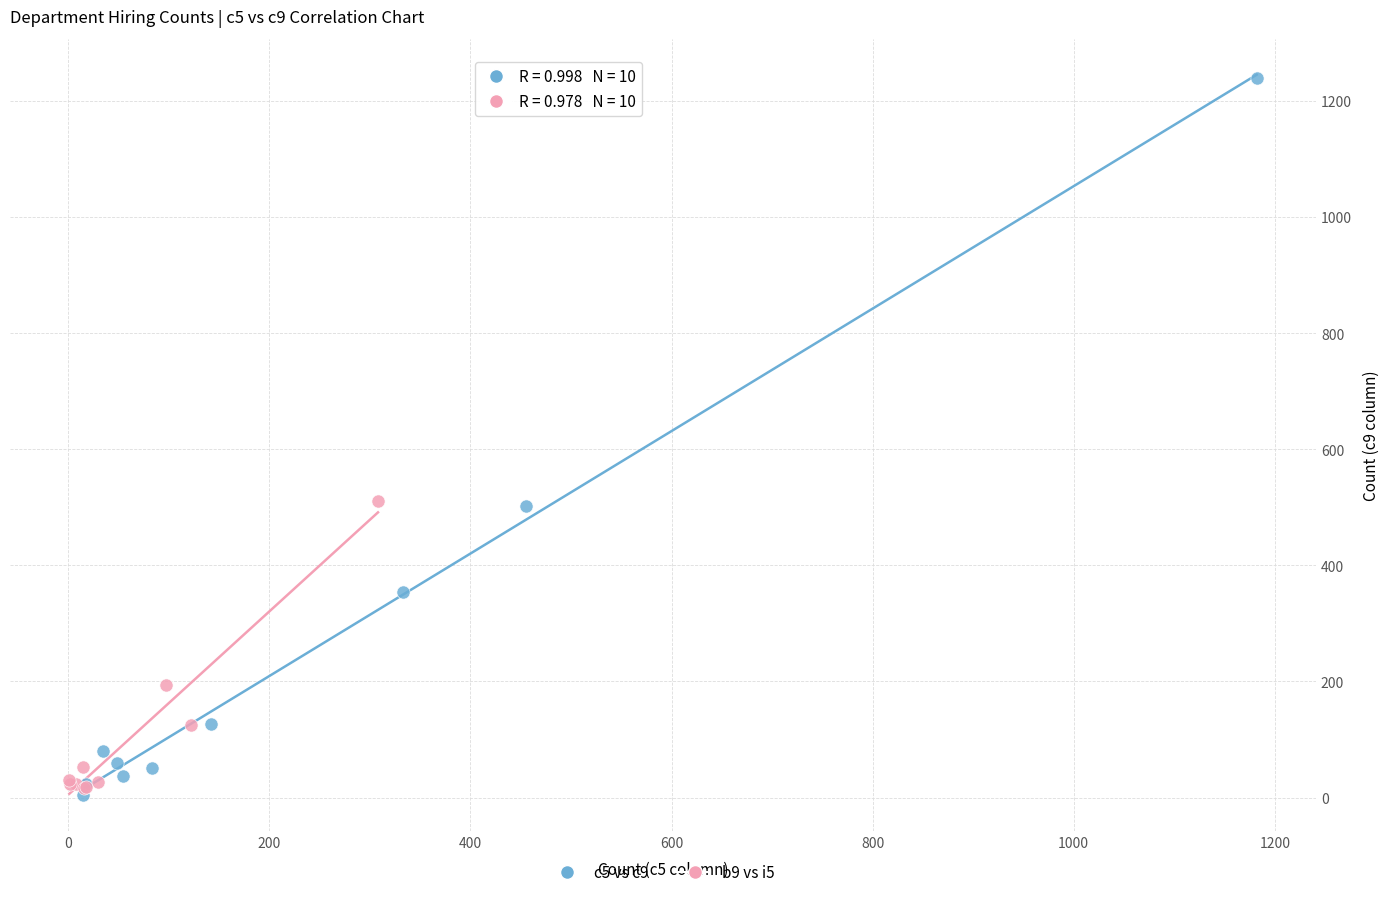

Which series reaches the maximum Y coordinate?

c5 vs c9